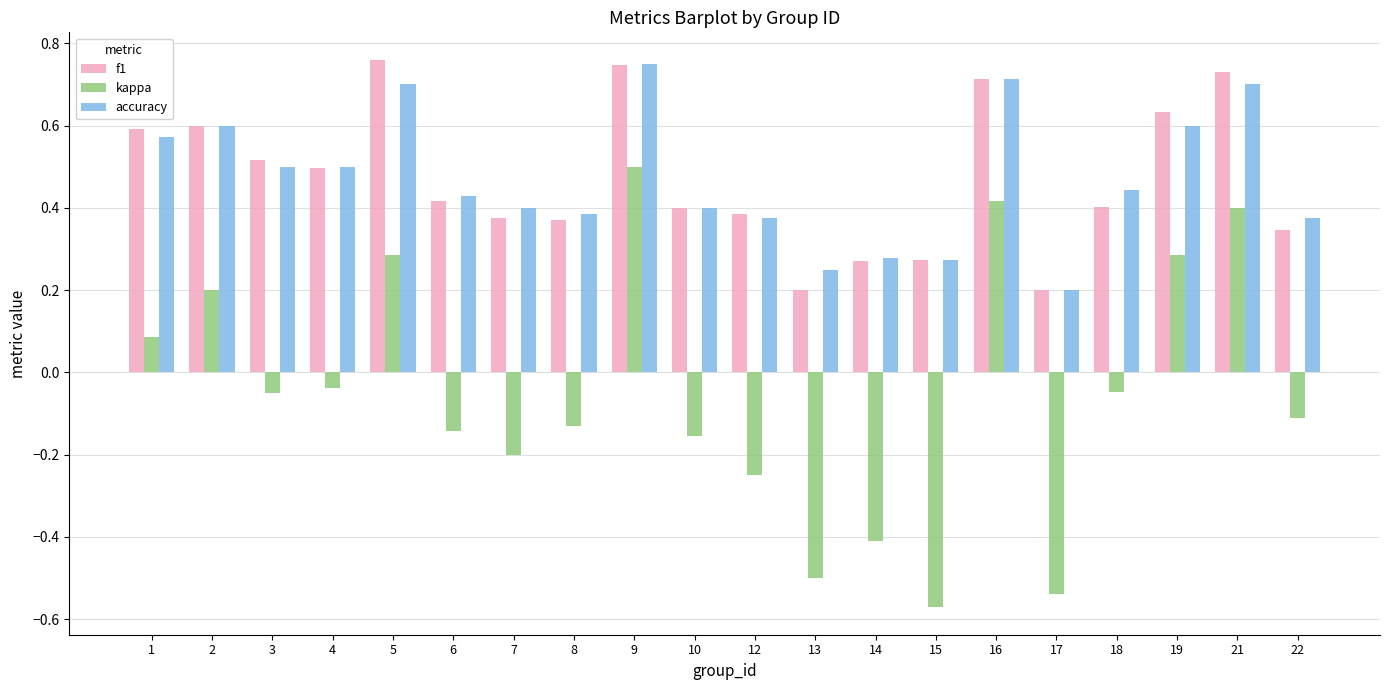

Which category has the lowest value in the accuracy series?

17